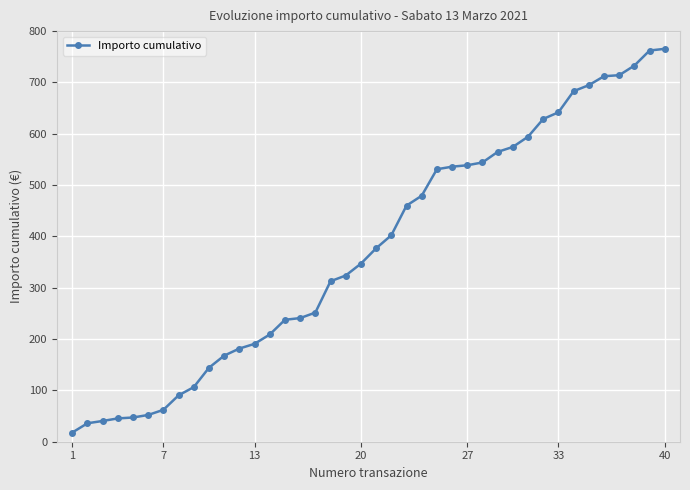

What is the value of the 9th point from the left?

106.4